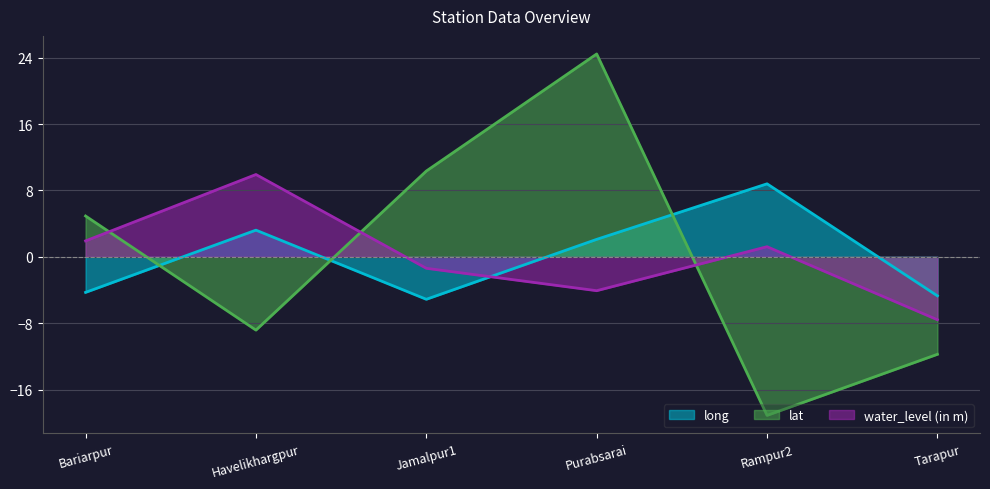

After their last crossing, which series has the higher values: long or water_level (in m)?

long